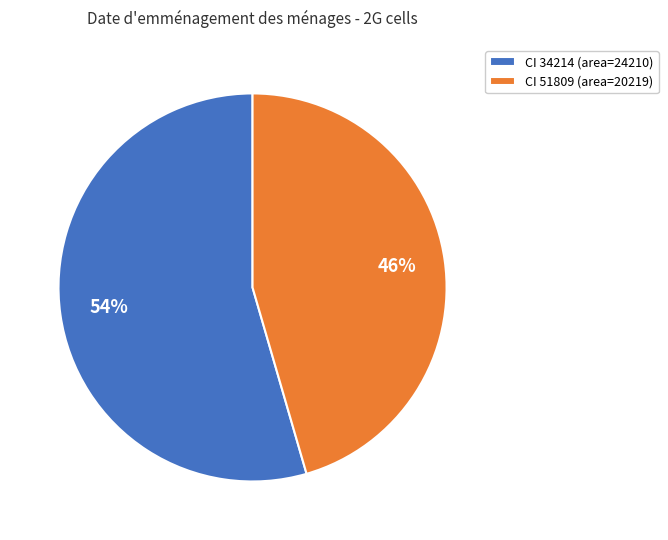

Which slice represents more than half of the pie?

CI 34214 (area=24210)